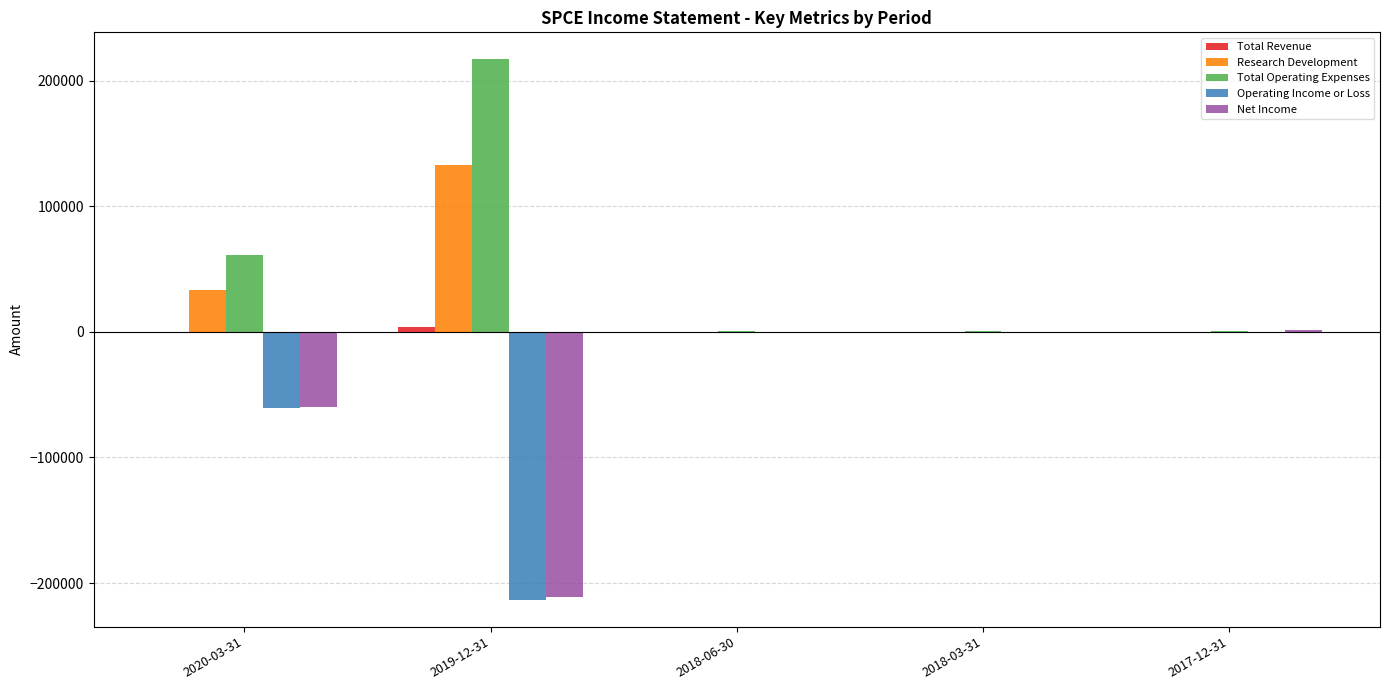

At which category does the chart reach its peak across all series?

2019-12-31